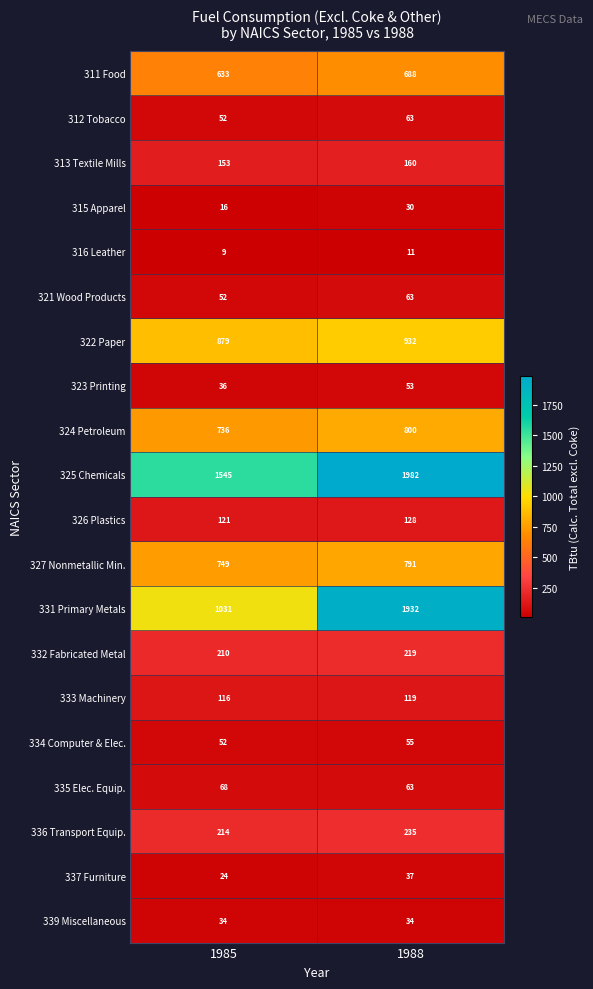

What is the approximate value of 313 Textile Mills at 1988?

160